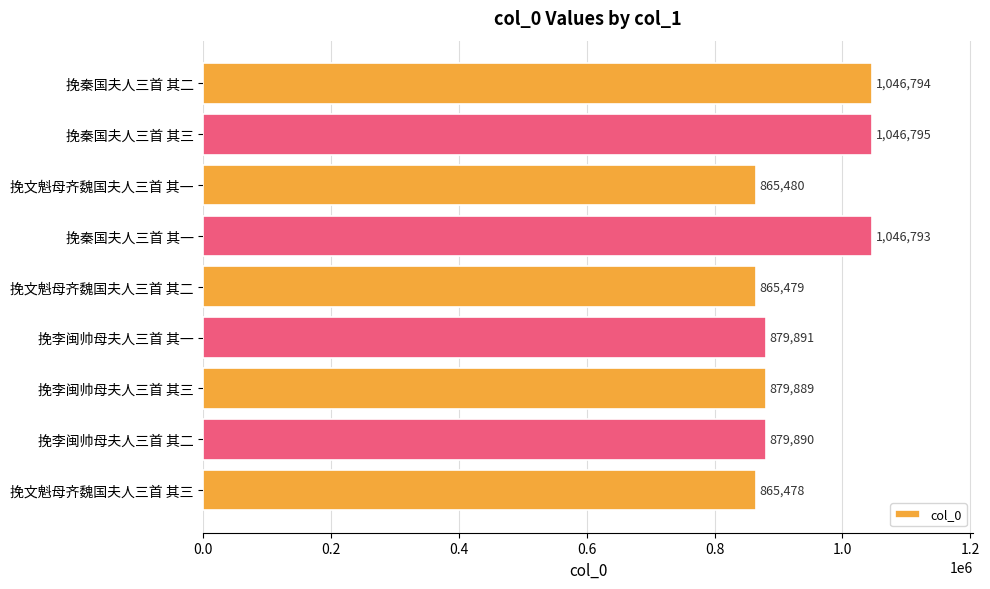

Which label corresponds to the largest value in the chart?

挽秦国夫人三首 其三